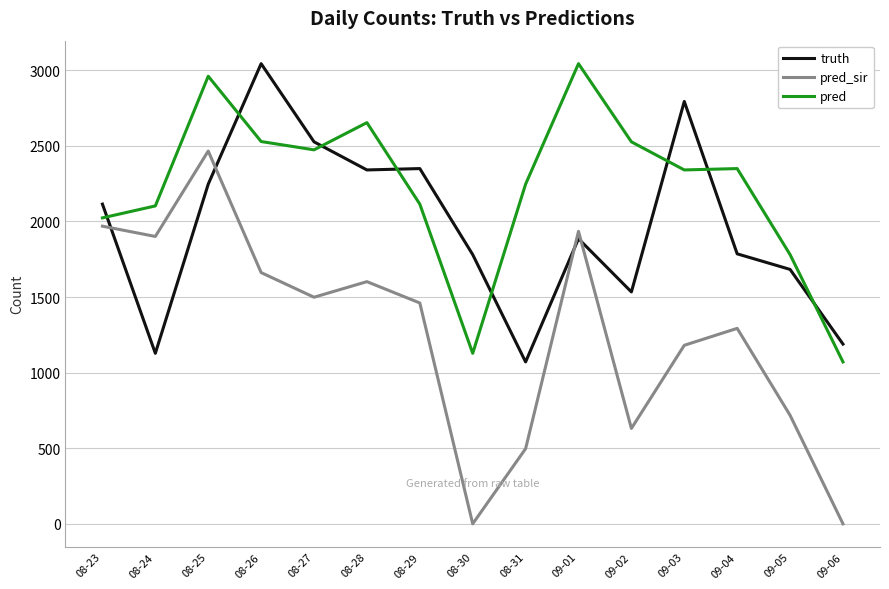

Is the value of pred at 08-25 greater than the value of pred_sir at 09-05?

Yes